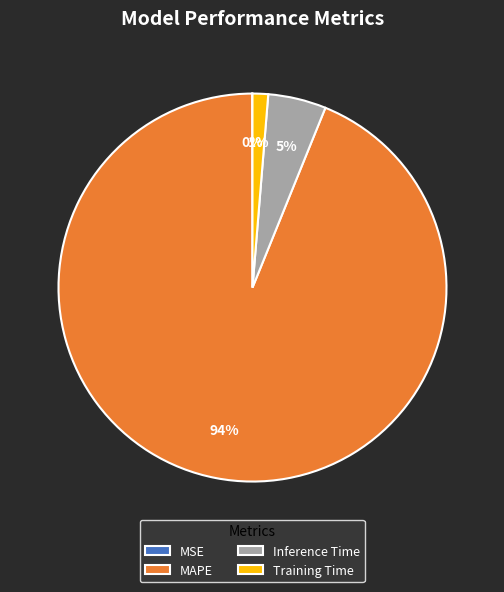

To the nearest percent, what is the average slice percentage?

25%